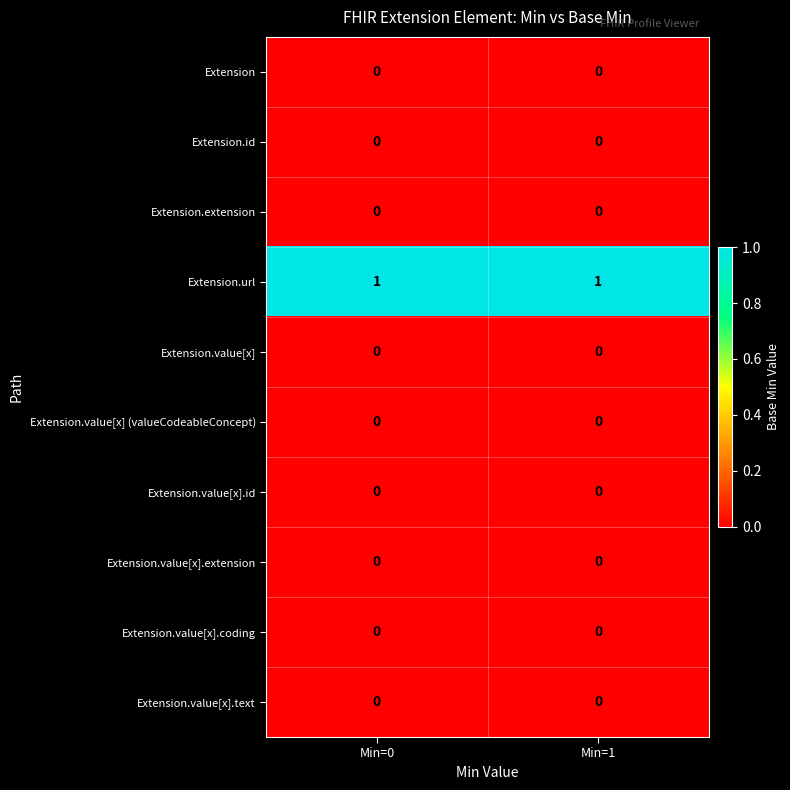

The value of Extension.extension at Min=0 is 0. True or false?

True